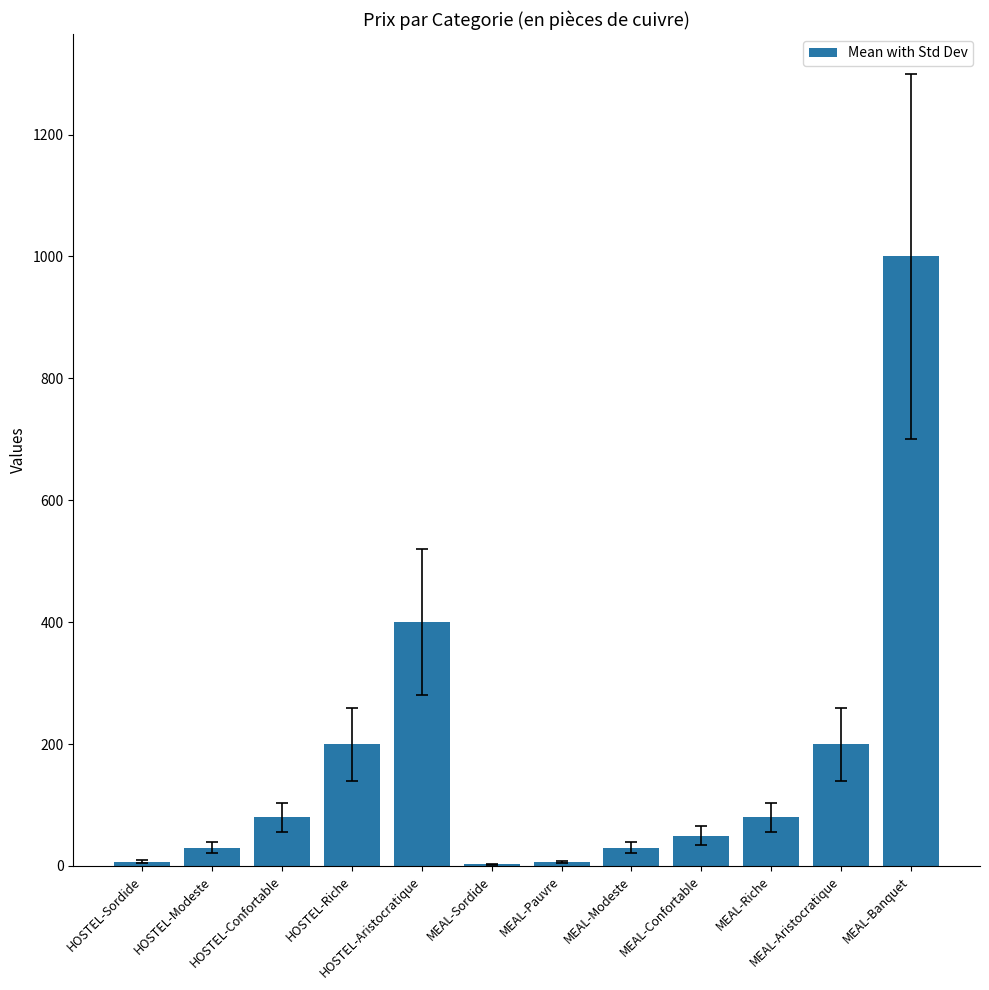

How many distinct data groups are displayed?

1